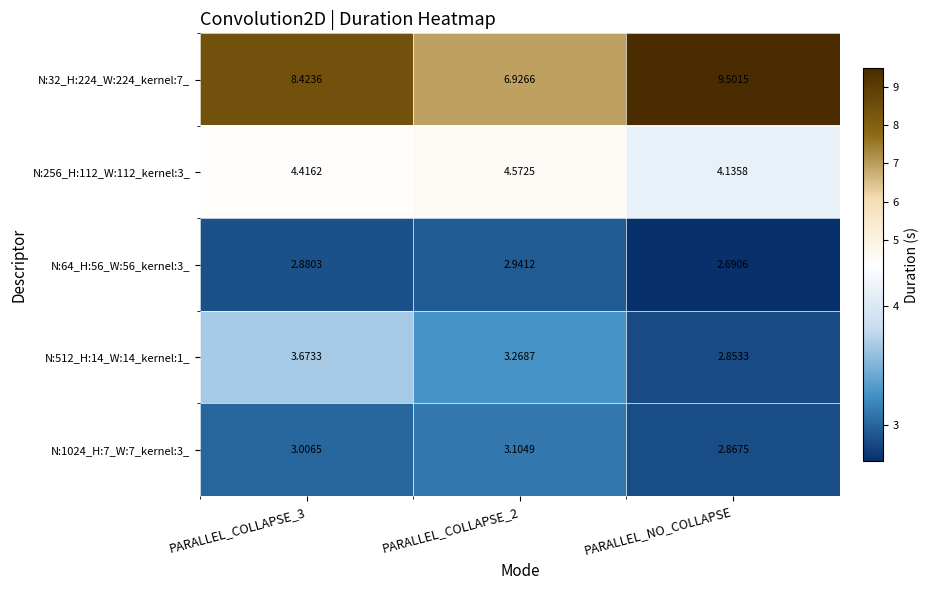

At which label is N:1024_H:7_W:7_kernel:3_ closest to 2?

PARALLEL_NO_COLLAPSE